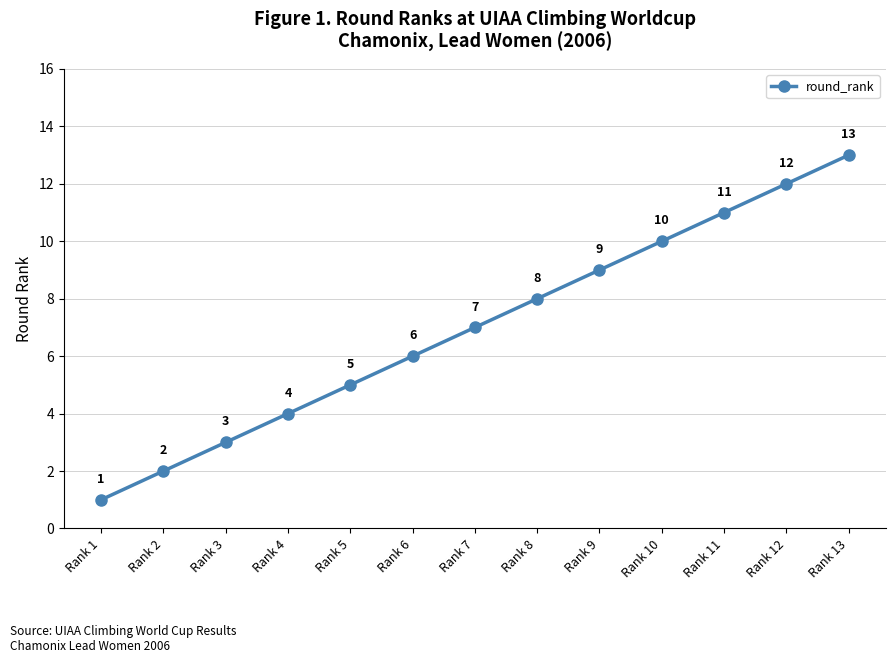

Which label corresponds to the smallest value in the chart?

Rank 1